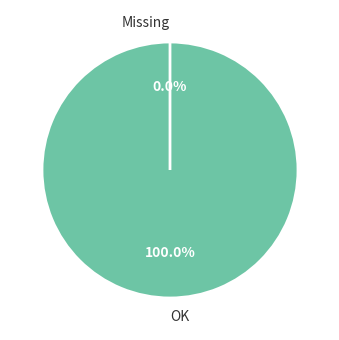

Count the number of slices in the pie.

2